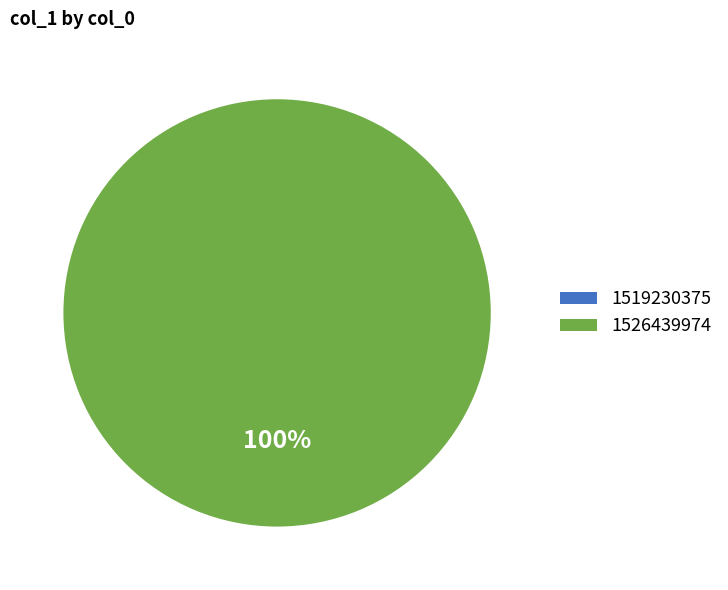

Rank the categories by value from lowest to highest.

1519230375, 1526439974